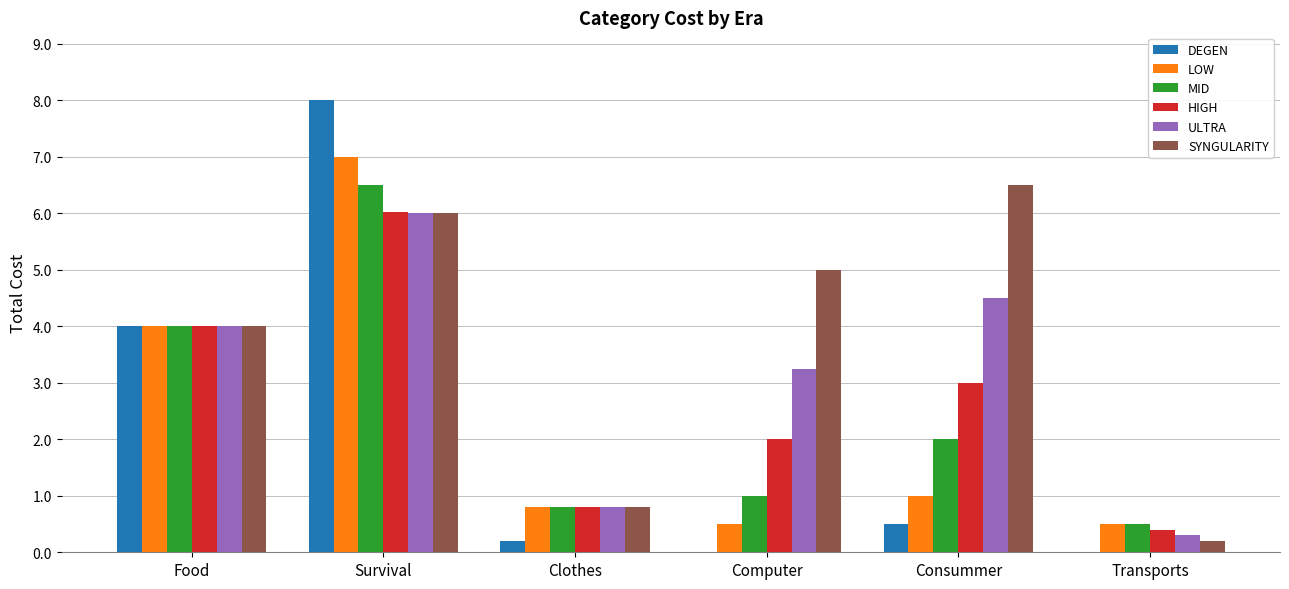

True or false: LOW has a value of 0.8 at Clothes.

True